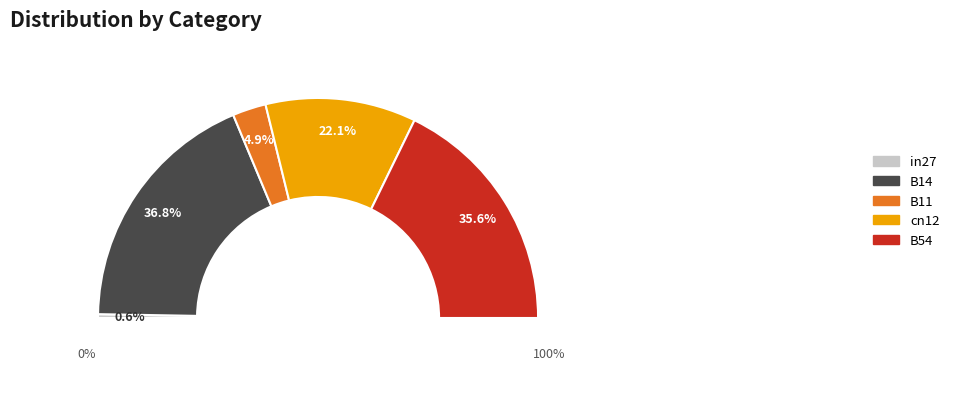

Do B11 and in27 together represent more than half of the pie?

No